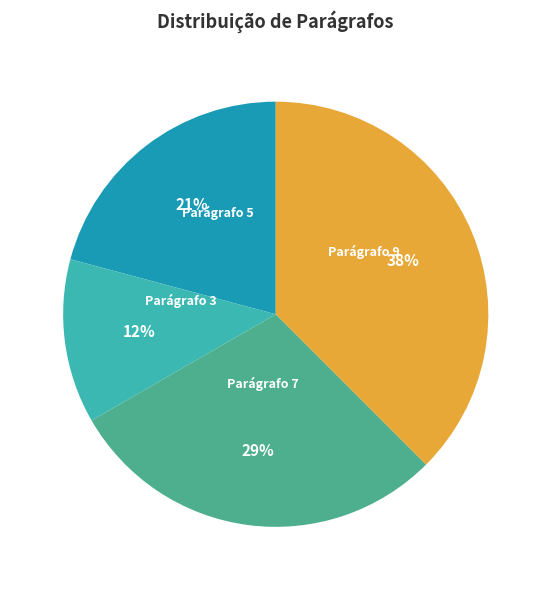

How many segments does this pie chart have?

4